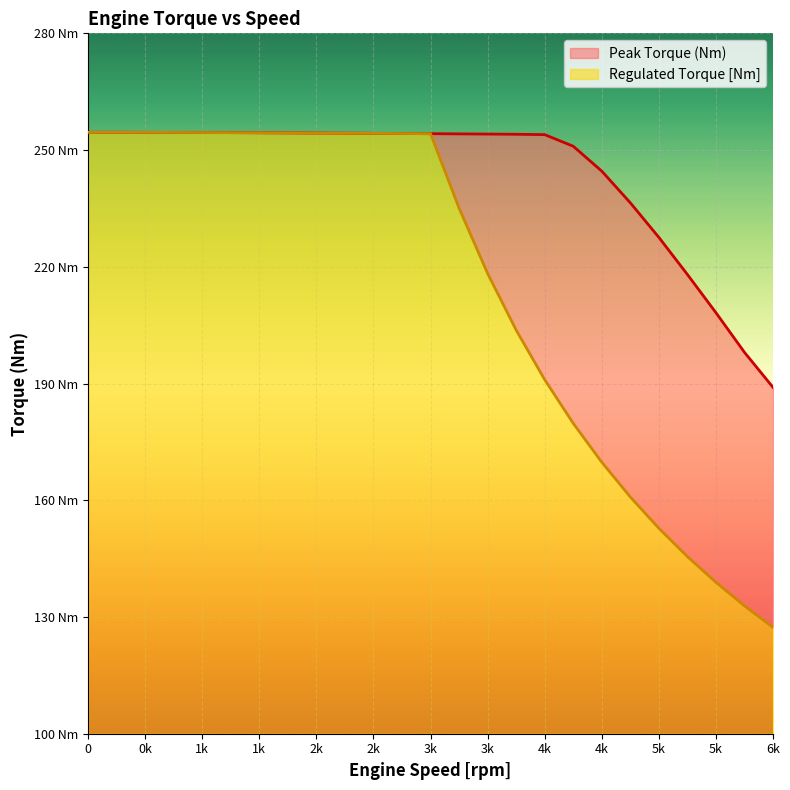

What are all the series names shown in the legend?

Peak Torque (Nm), Regulated Torque [Nm]